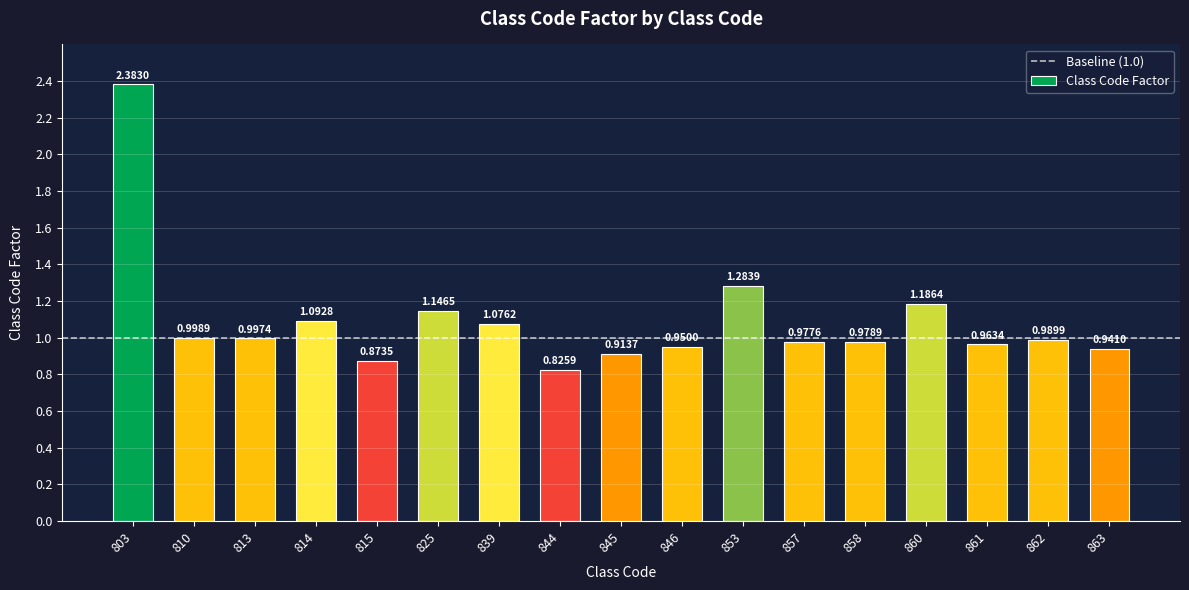

Rank the categories by value from highest to lowest.

803, 853, 860, 825, 814, 839, 810, 813, 862, 858, 857, 861, 846, 863, 845, 815, 844